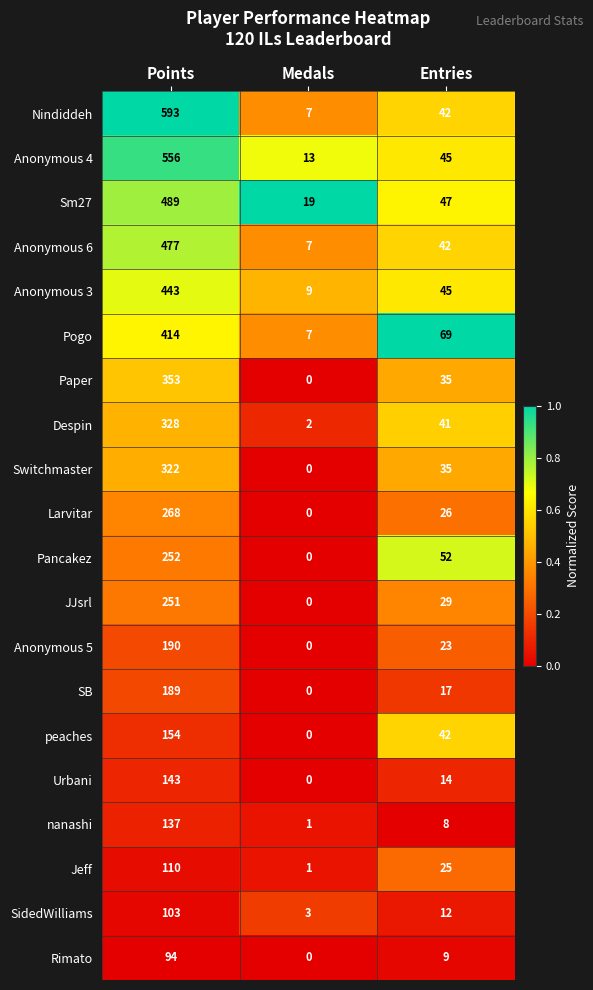

What is the maximum value shown in the chart?

593